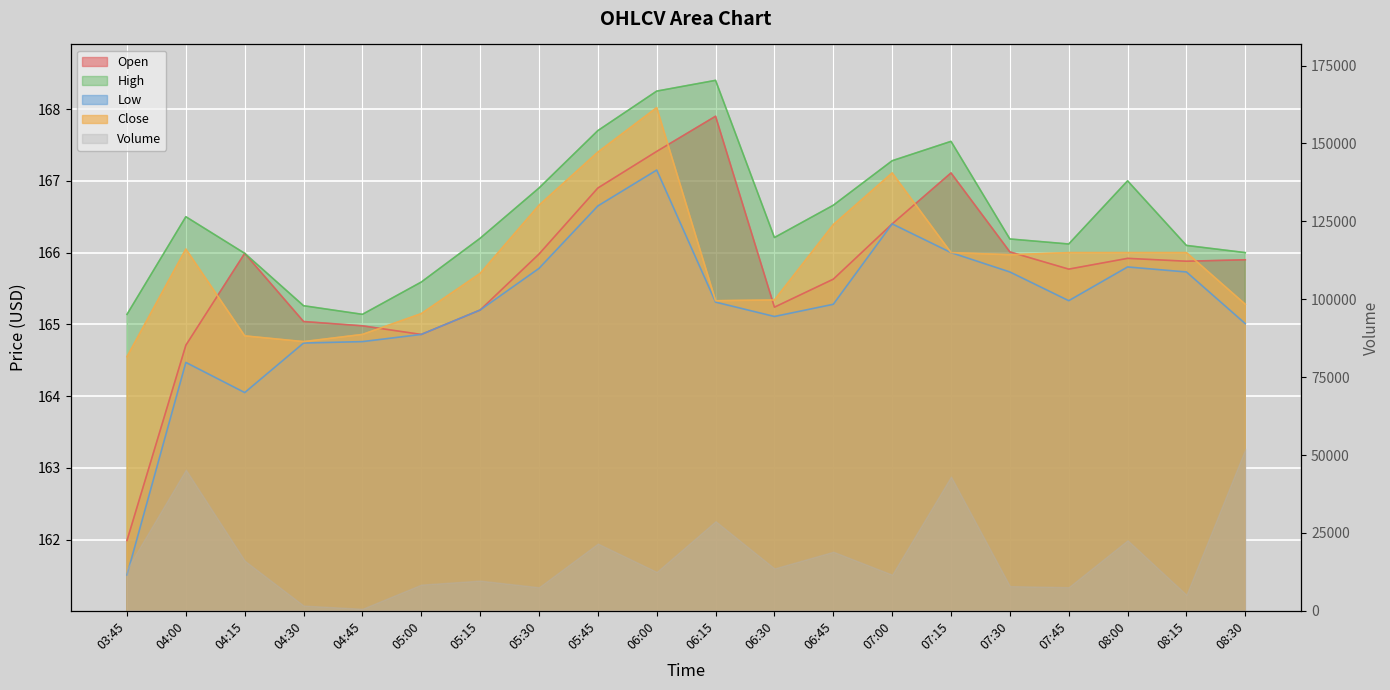

At which label does High first exceed 166?

04:00